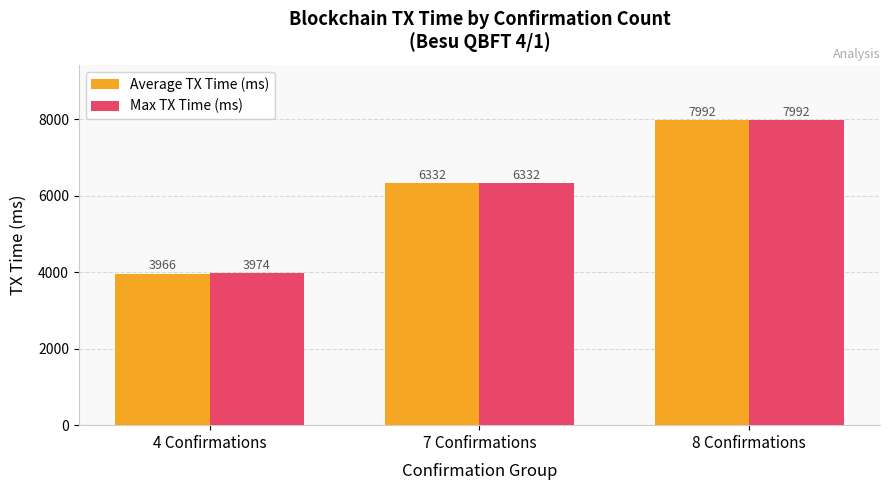

Are the bars grouped side by side (vs. stacked)?

Yes